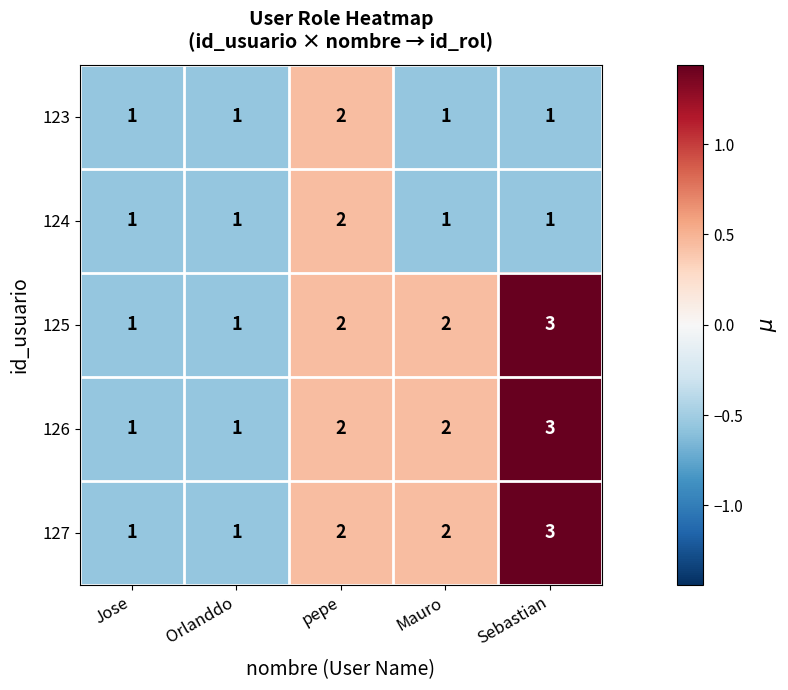

Is it true that 124 equals 1 at pepe?

False